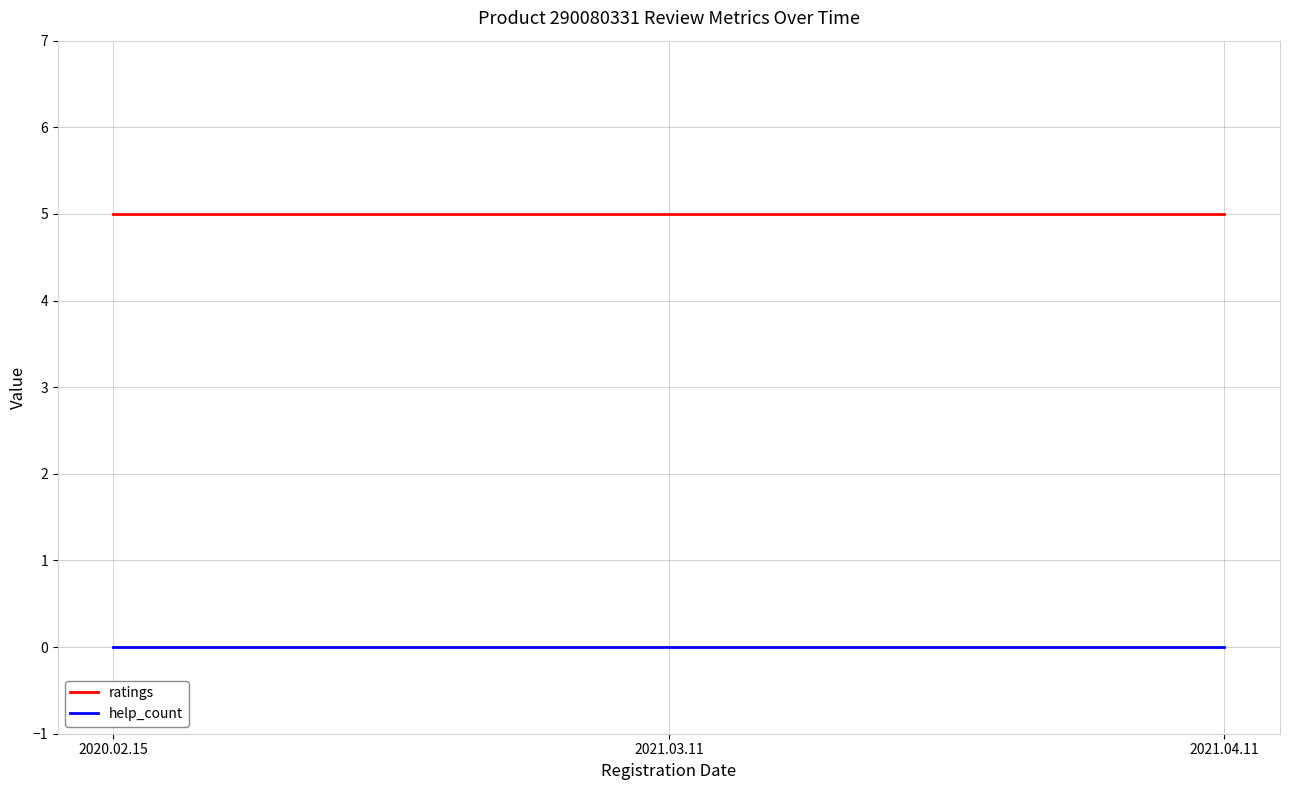

What position from the right is 2020.02.15?

3